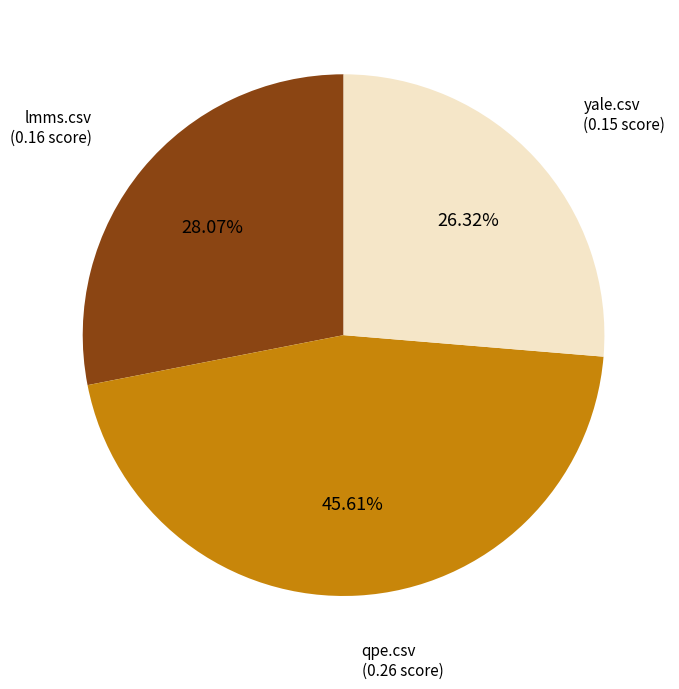

Is there a majority slice in this chart?

No